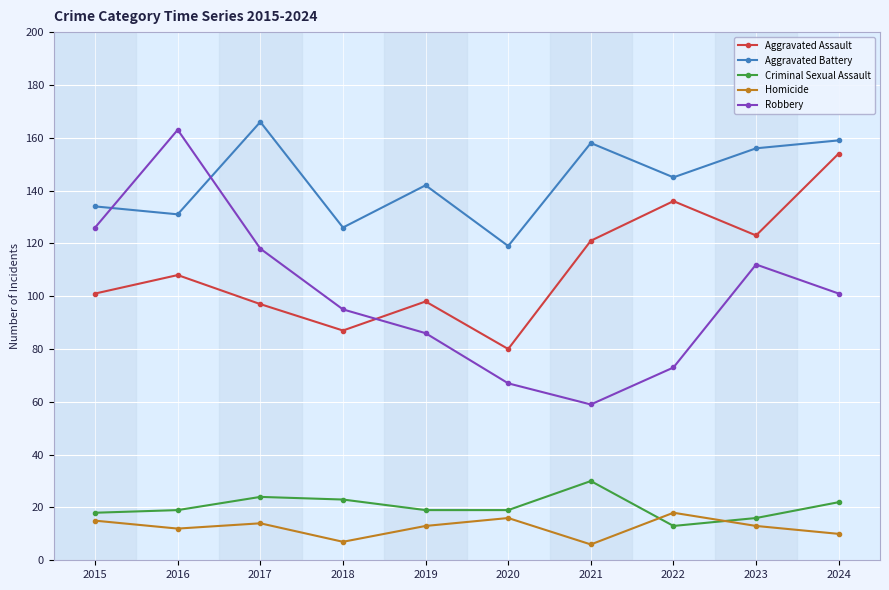

List the labels in order of Robbery value, smallest first.

2021, 2020, 2022, 2019, 2018, 2024, 2023, 2017, 2015, 2016